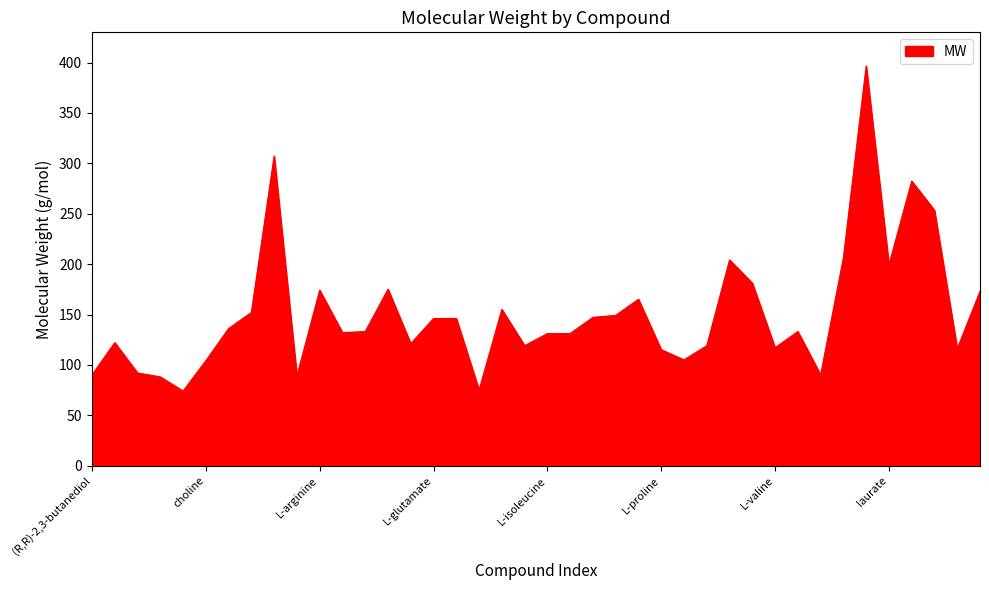

What is the greatest value displayed?

396.6